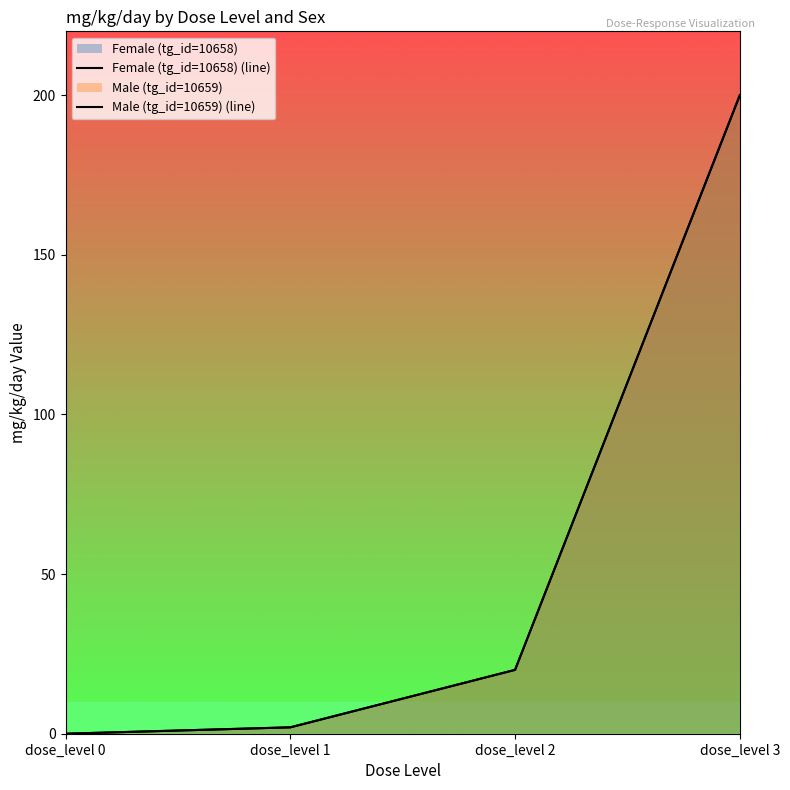

What is the maximum value for Female (tg_id=10658) (line)?

200